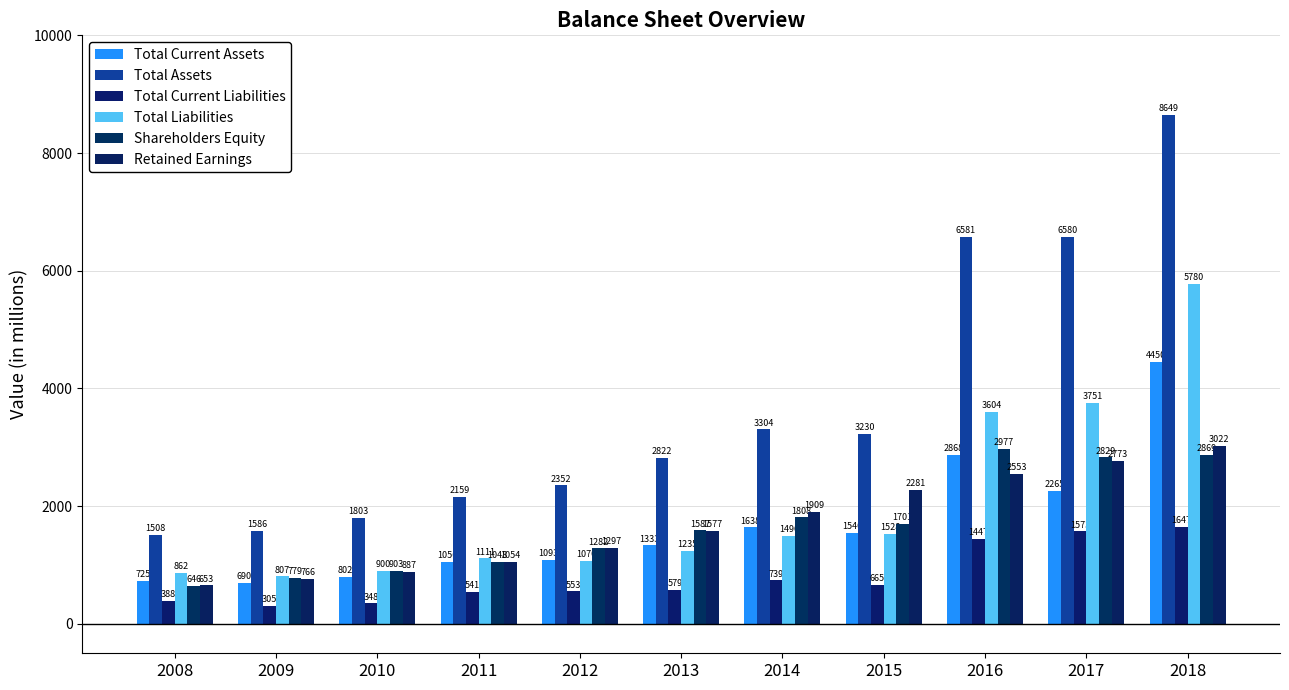

Which series has the largest total across all categories?

Total Assets